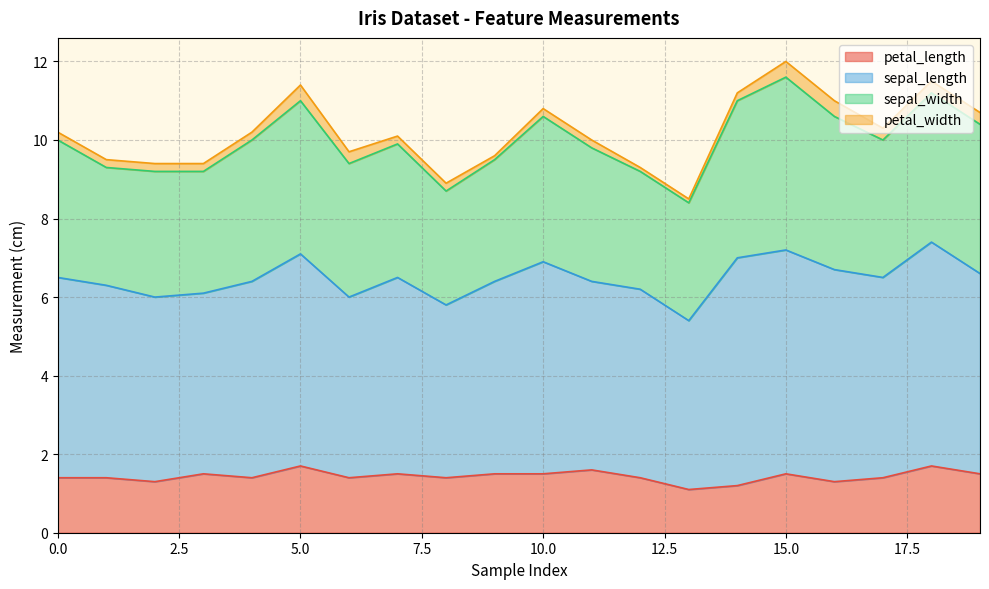

What is the difference between the highest and lowest values at 2?

4.5